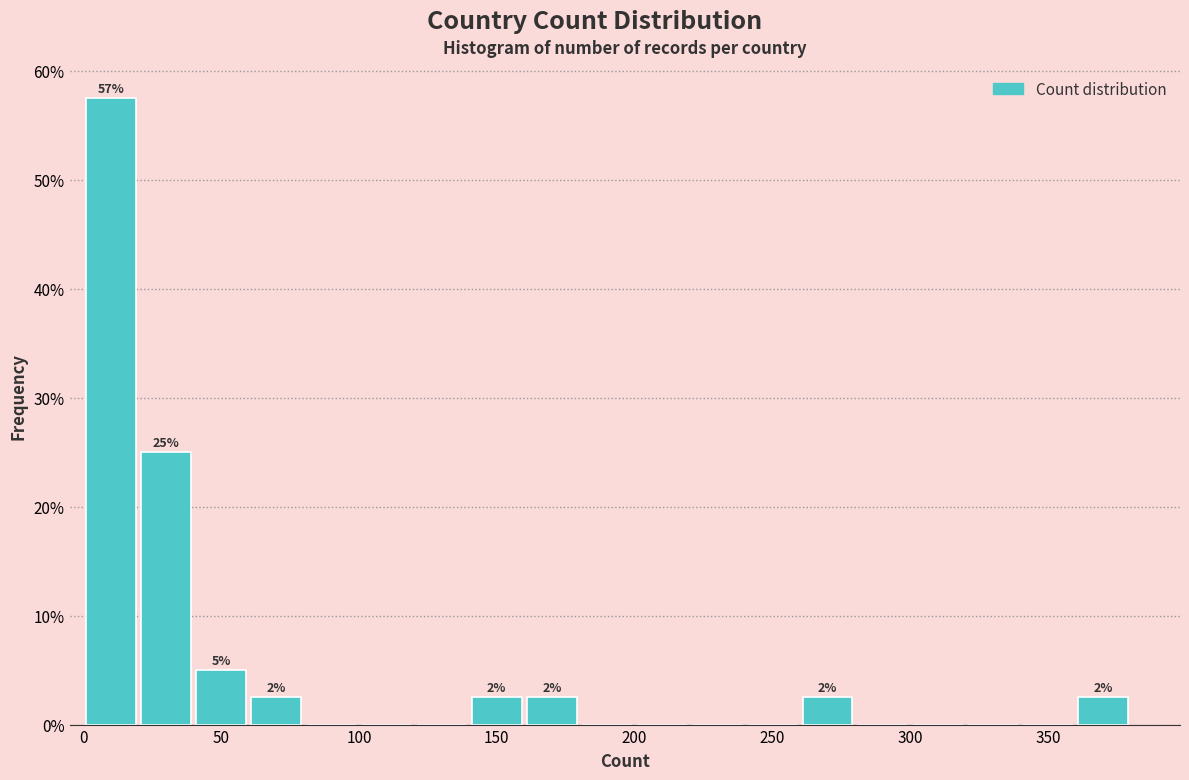

Over which range of the x-axis is the bar tallest?

0 to 20